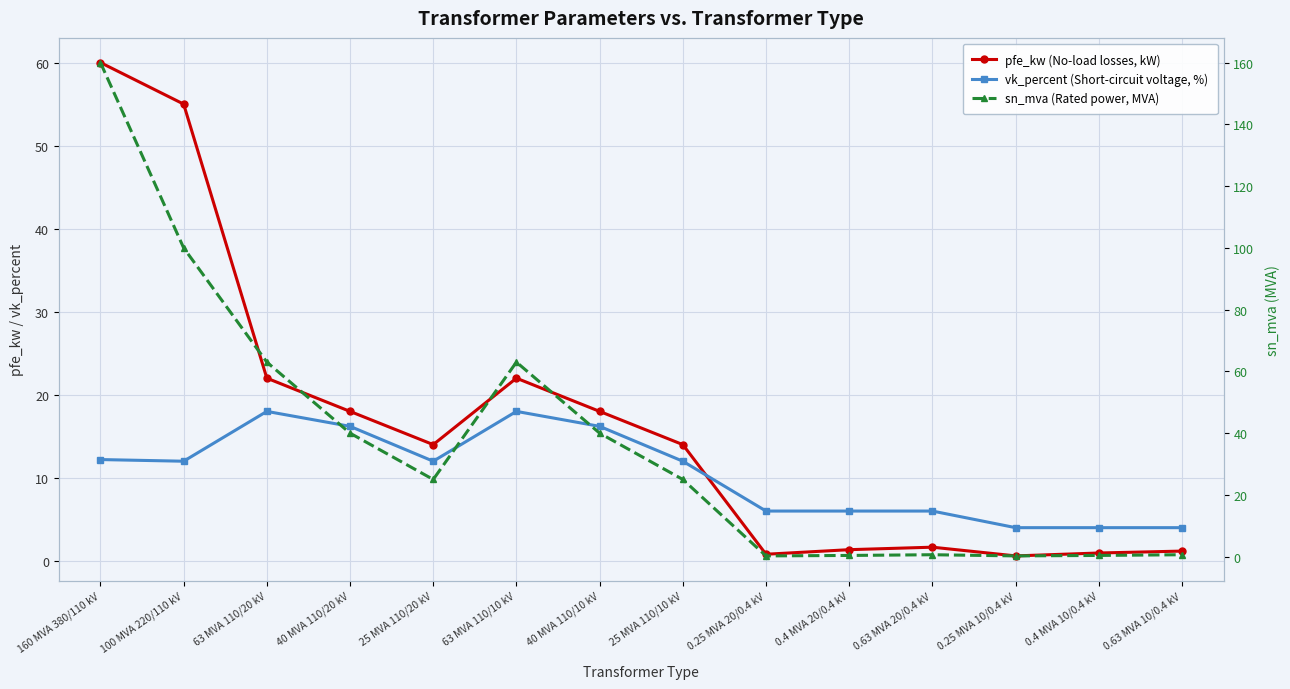

Which series ends up on top after the final intersection of vk_percent (Short-circuit voltage, %) and sn_mva (Rated power, MVA)?

vk_percent (Short-circuit voltage, %)